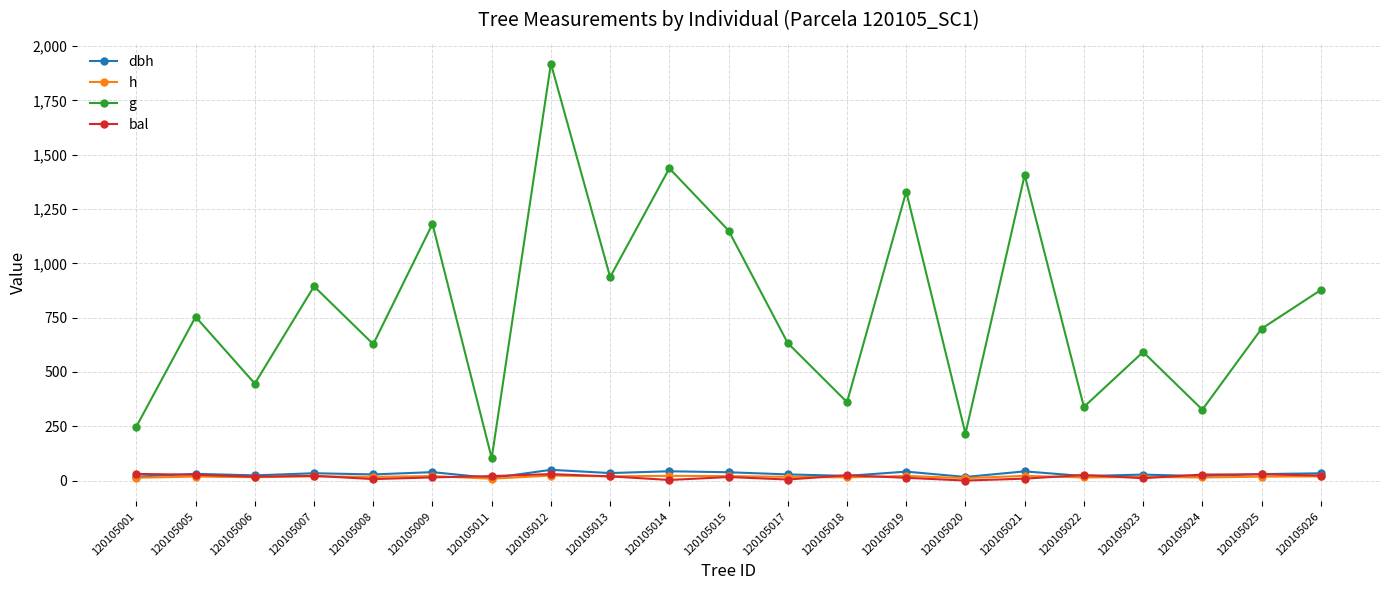

True or false: dbh has more than 2 interior local peaks.

True